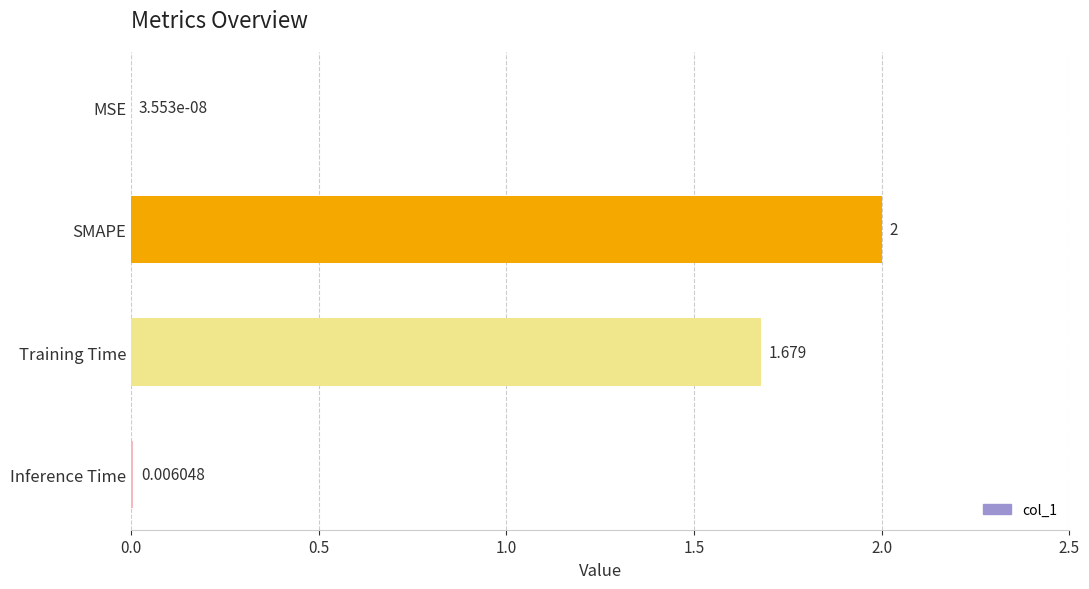

At which category does the chart reach its peak across all series?

SMAPE